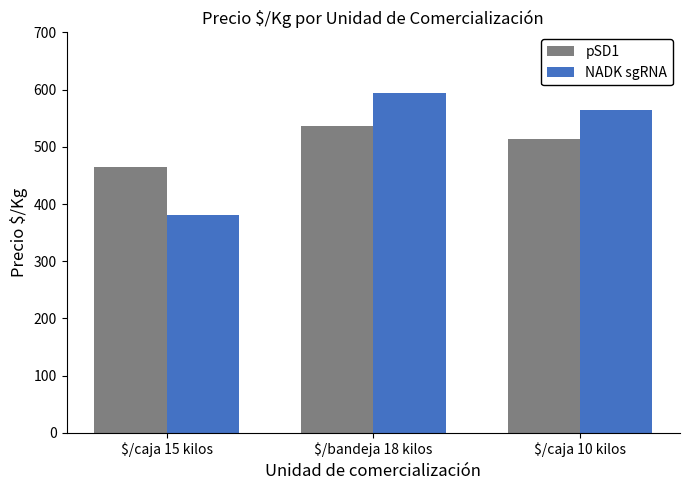

What is the value of the NADK sgRNA bar at the 3rd from the left?

564